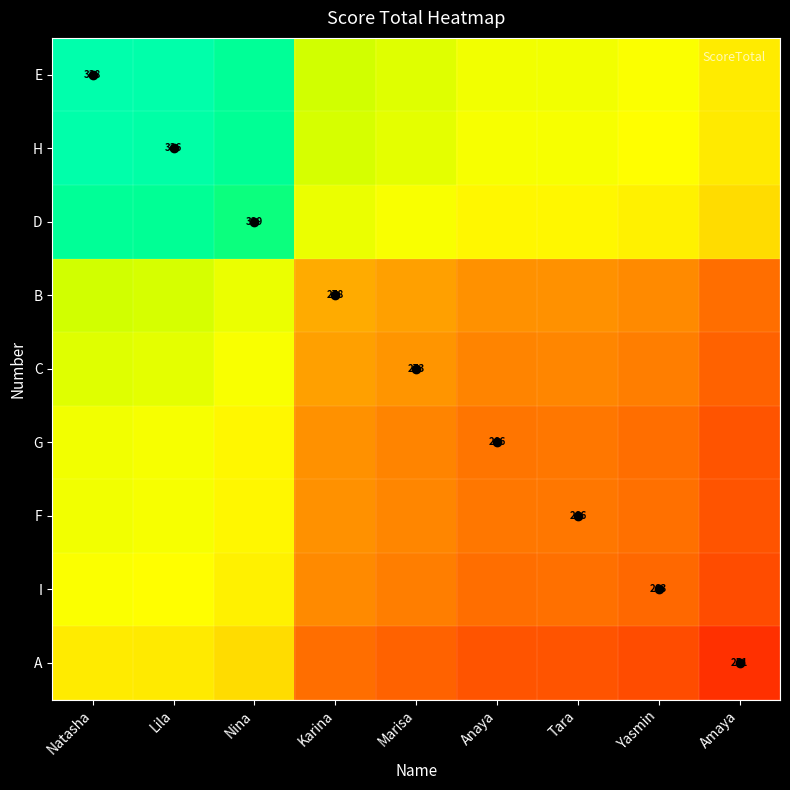

Is it true that A equals 258.5 at Anaya?

True